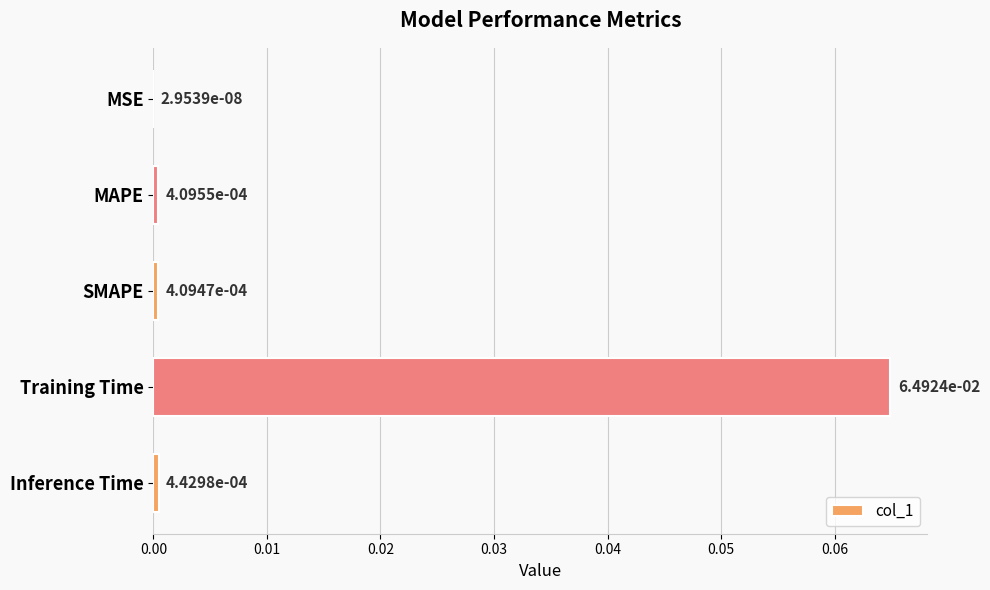

Where is the data nearest to the value 0?

MSE